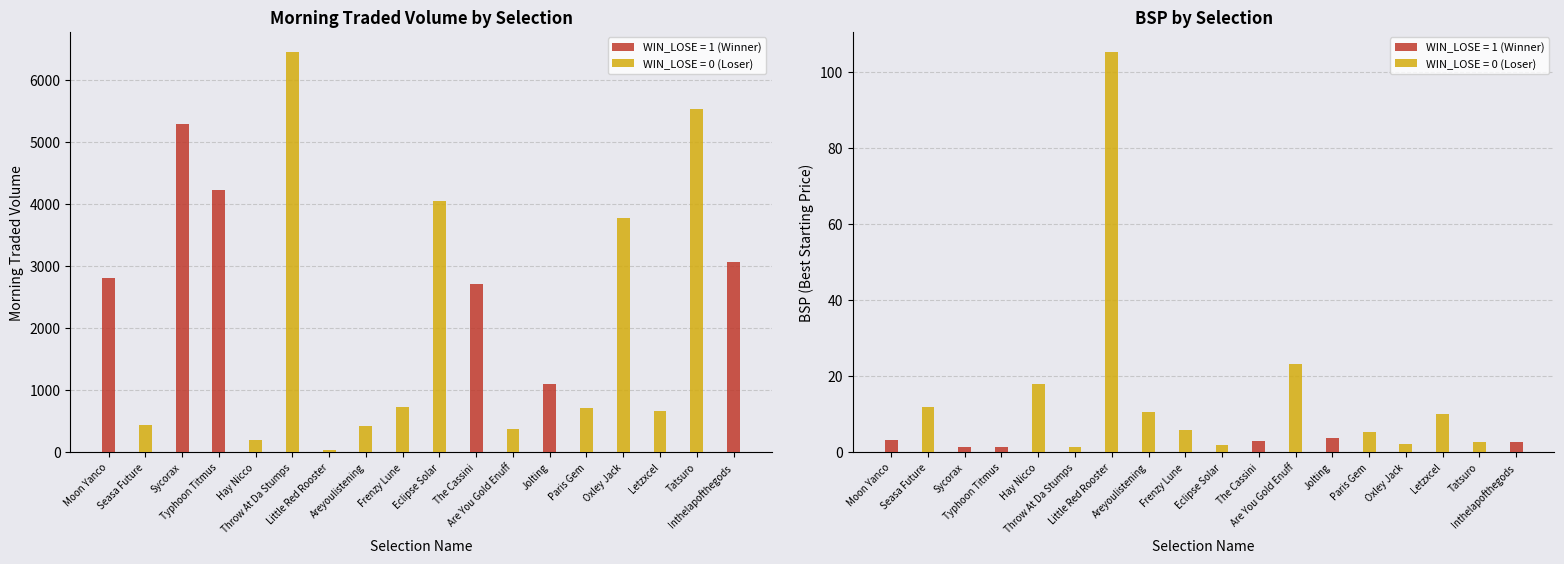

How many values in the BSP series are below 3?

7